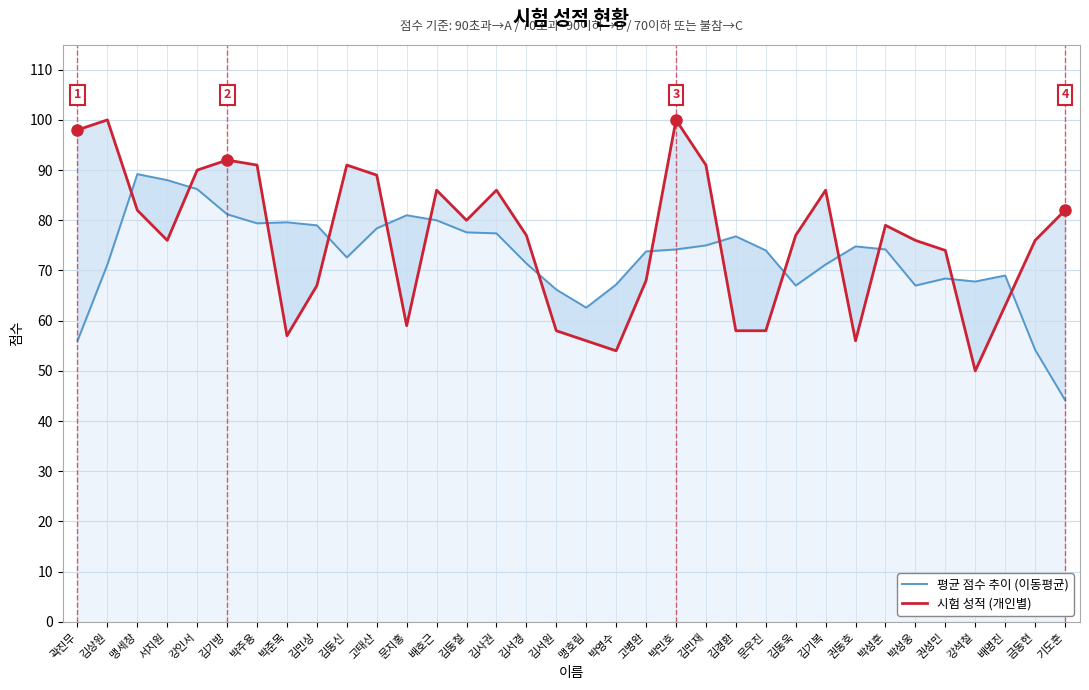

Does the chart display data point markers on the line(s)?

No